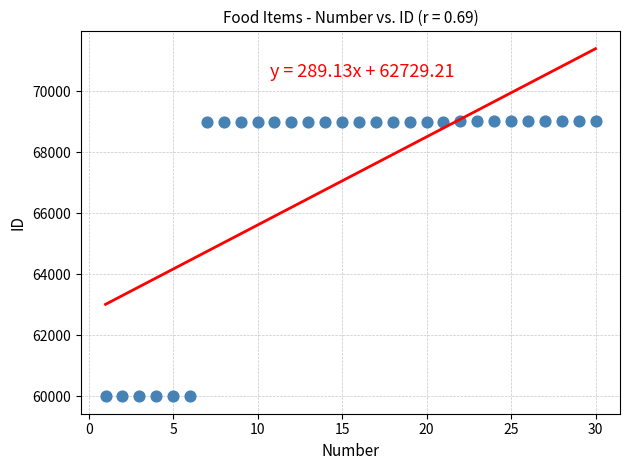

What is the range of Y values (max minus min)?

9023